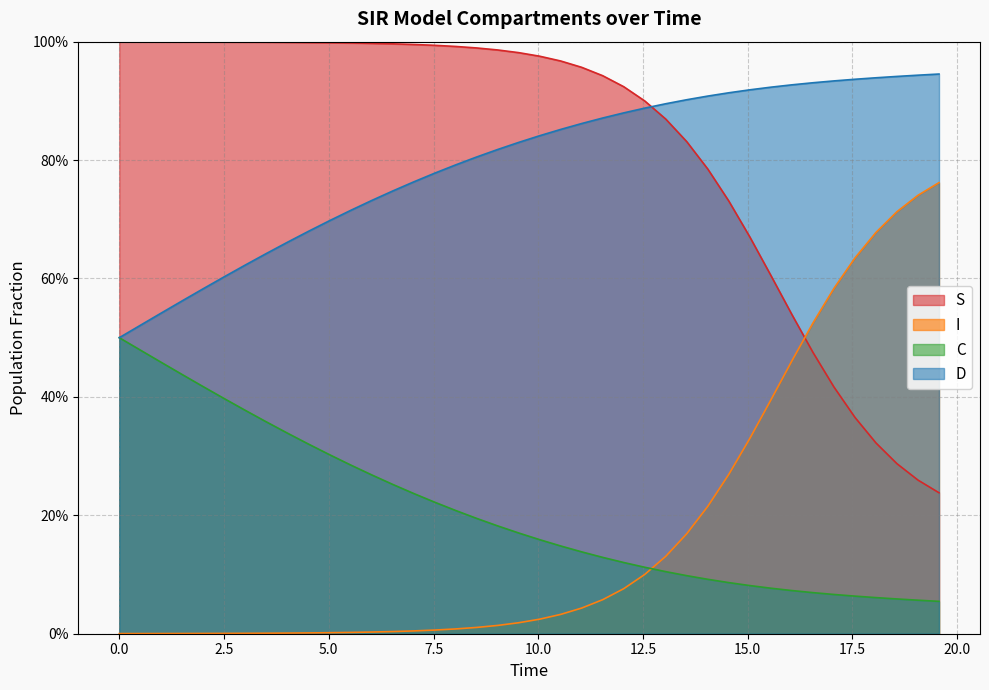

Does the chart display data point markers on the line(s)?

No